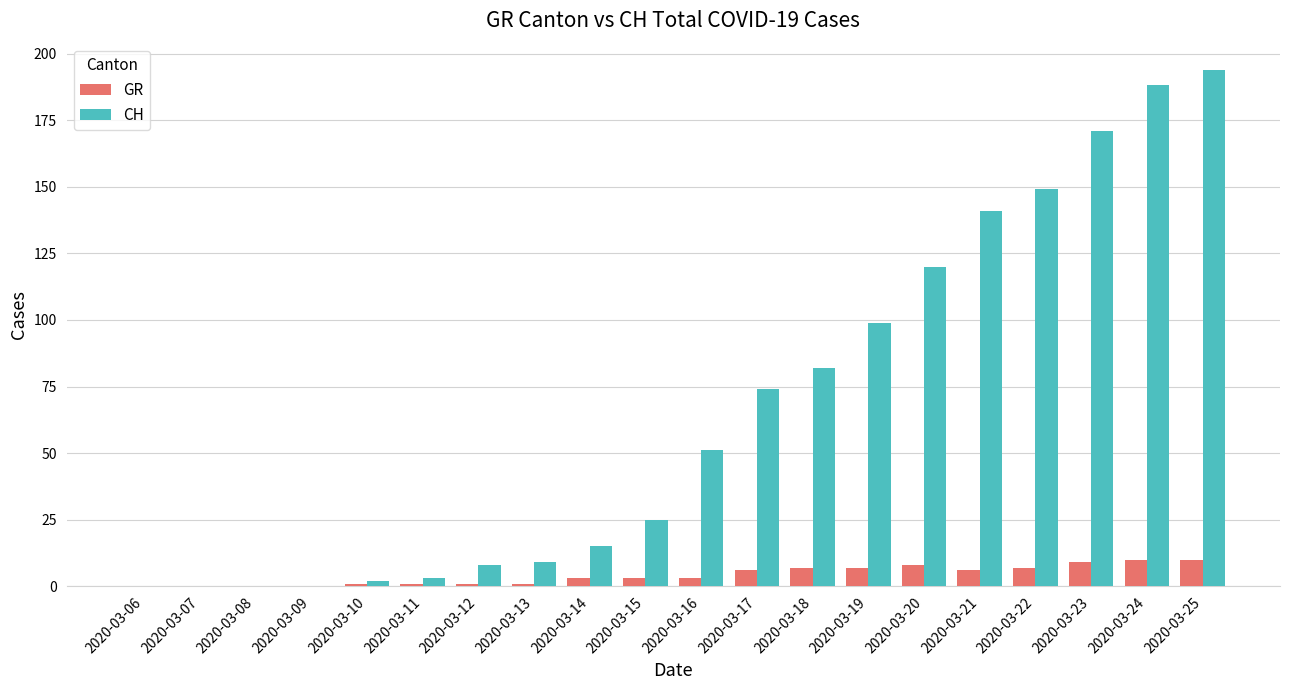

Reading right to left, list all the values displayed in this chart.

GR: 2020-03-25=10	2020-03-24=10	2020-03-23=9	2020-03-22=7	2020-03-21=6	2020-03-20=8	2020-03-19=7	2020-03-18=7	2020-03-17=6	2020-03-16=3	2020-03-15=3	2020-03-14=3	2020-03-13=1	2020-03-12=1	2020-03-11=1	2020-03-10=1	2020-03-09=0	2020-03-08=0	2020-03-07=0	2020-03-06=0
CH: 2020-03-25=194	2020-03-24=188	2020-03-23=171	2020-03-22=149	2020-03-21=141	2020-03-20=120	2020-03-19=99	2020-03-18=82	2020-03-17=74	2020-03-16=51	2020-03-15=25	2020-03-14=15	2020-03-13=9	2020-03-12=8	2020-03-11=3	2020-03-10=2	2020-03-09=0	2020-03-08=0	2020-03-07=0	2020-03-06=0